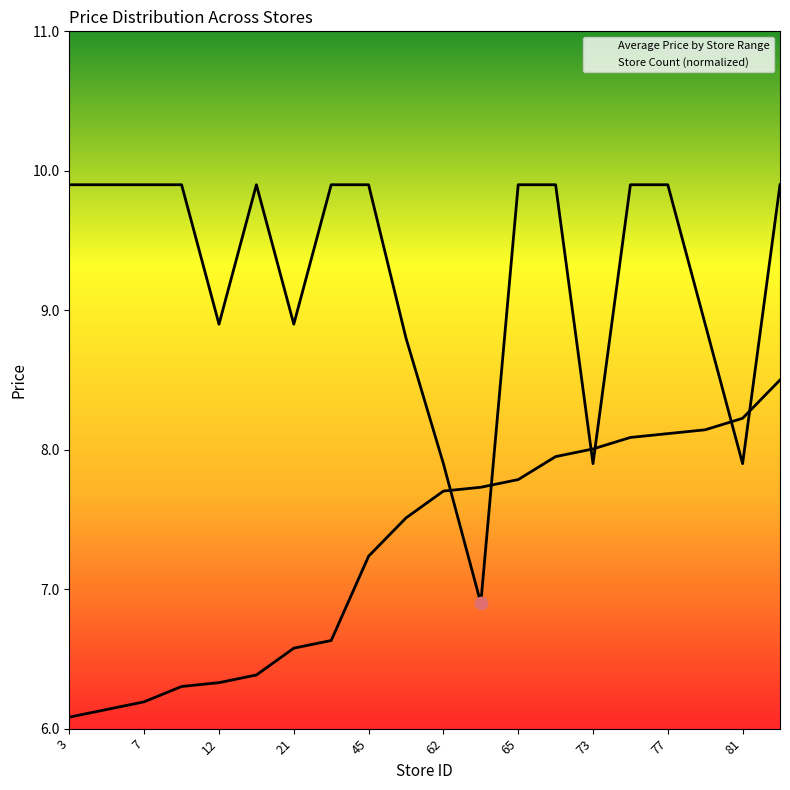

What are all the series names shown in the legend?

Average Price by Store Range, Store Count (normalized)